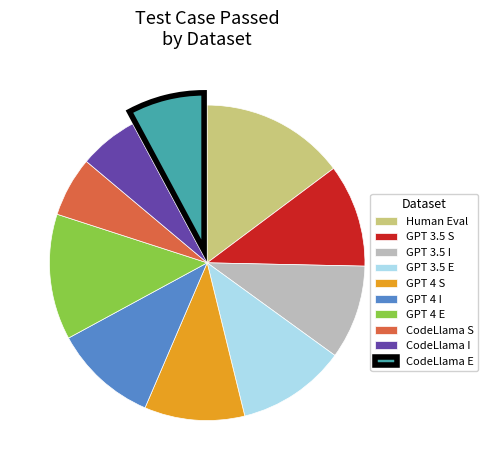

What is the largest slice in the pie chart?

Human Eval